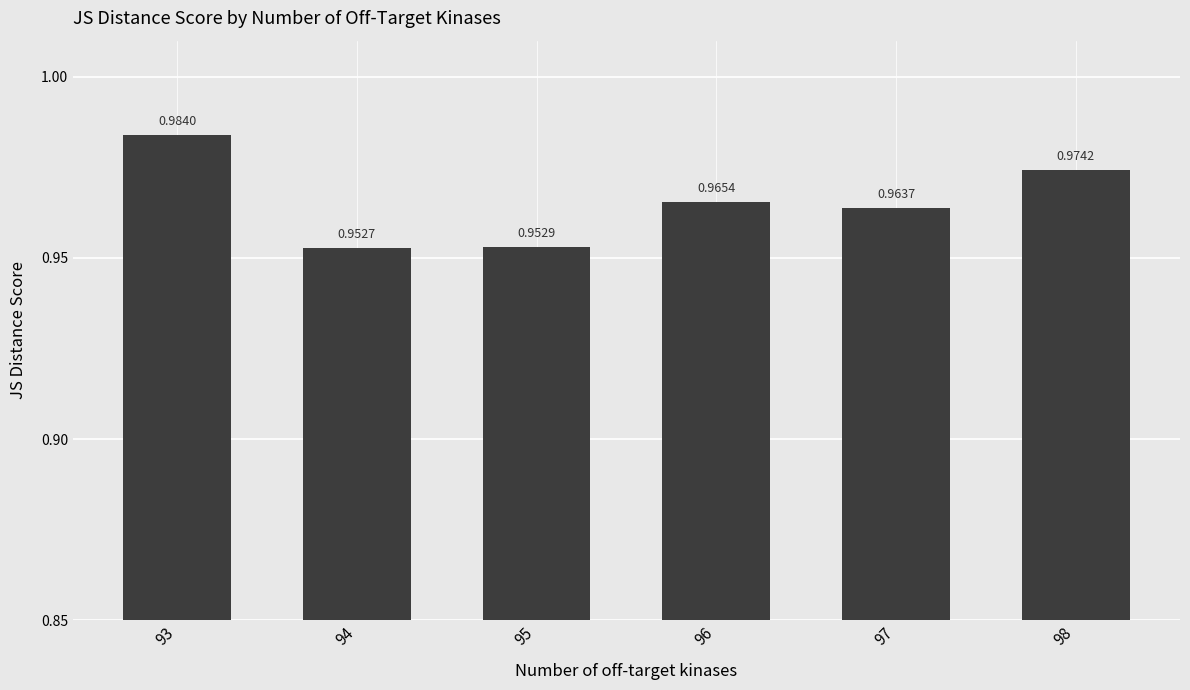

Count the values in the range 0 to 1.

6